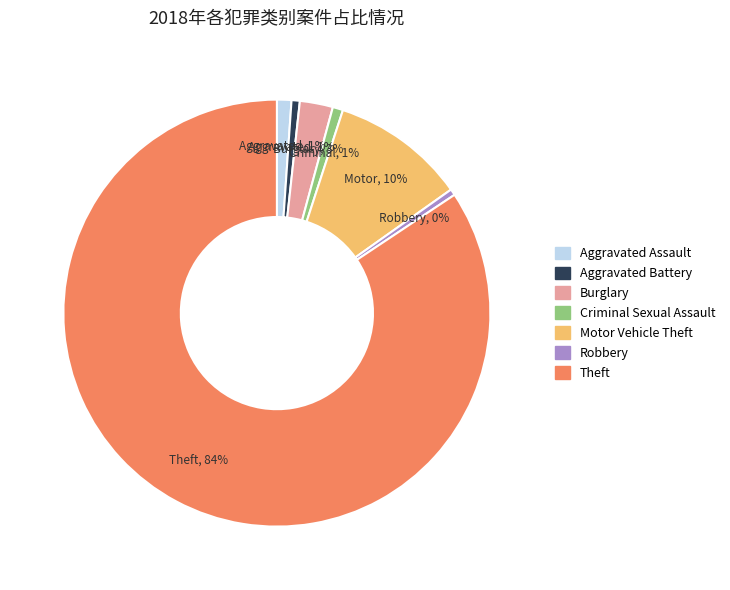

To the nearest percent, what is the average slice percentage?

14%